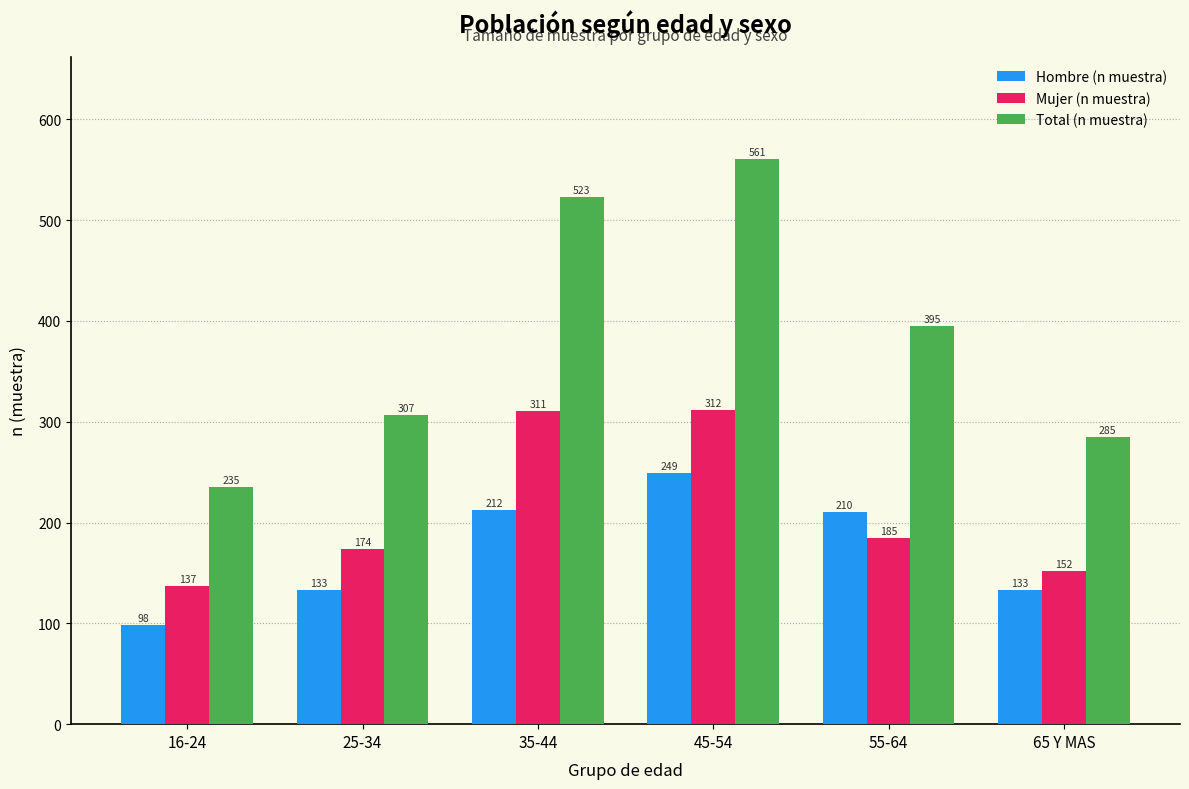

What is the smallest value displayed?

98